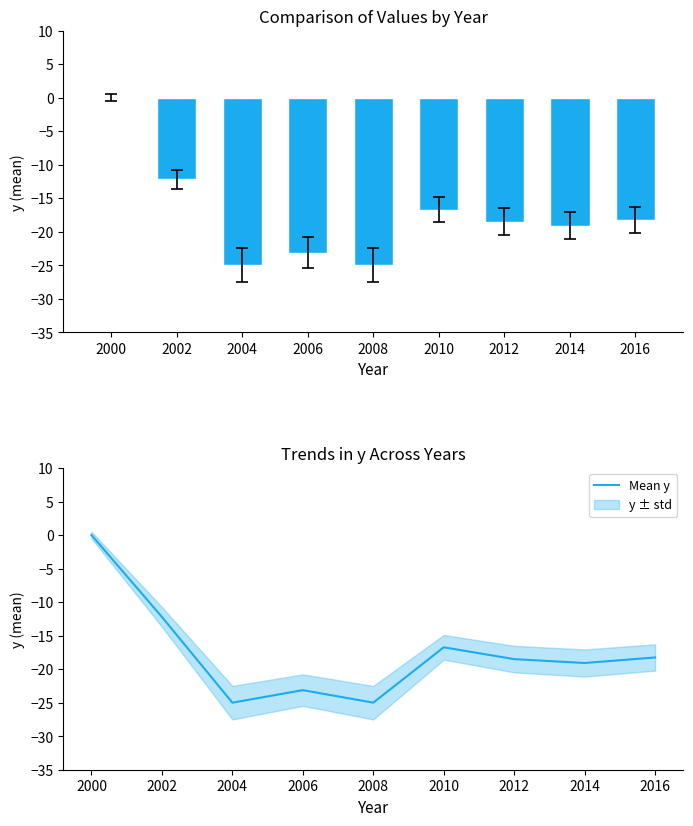

Reading left to right, transcribe all the data shown in this chart.

y: 0.0	-12.2	-25.0	-23.1	-25.0	-16.7	-18.5	-19.1	-18.3
Mean y: 0.0	-12.2	-25.0	-23.1	-25.0	-16.7	-18.5	-19.1	-18.3